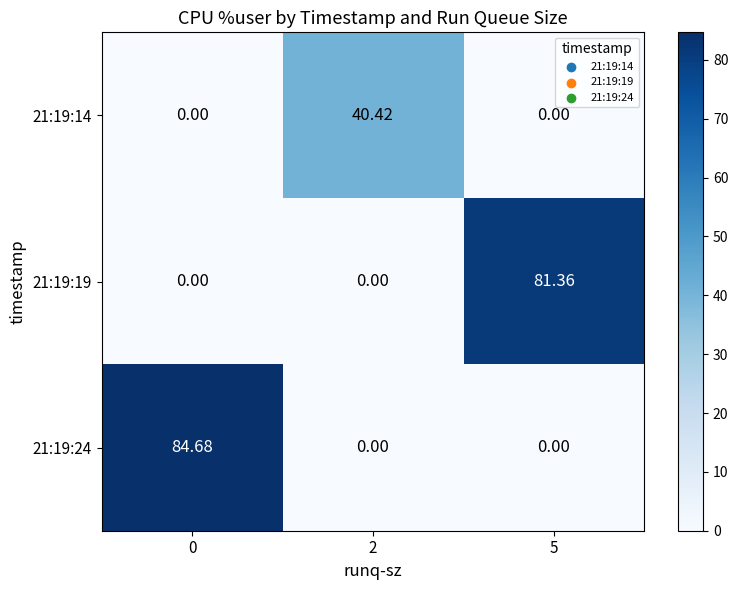

Is the value of 21:19:19 at 2 greater than the value of 21:19:14 at 2?

No